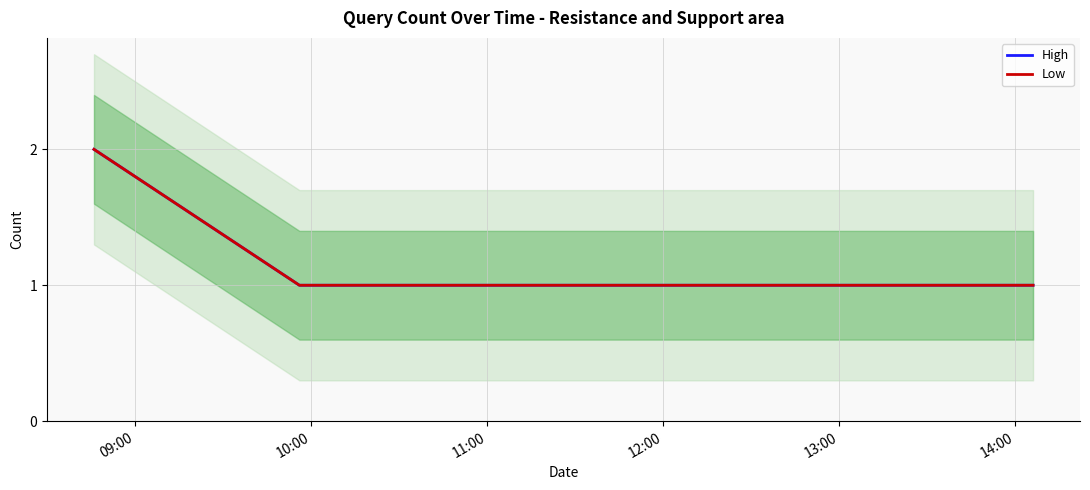

True or false: High and Low intersect in this chart.

False